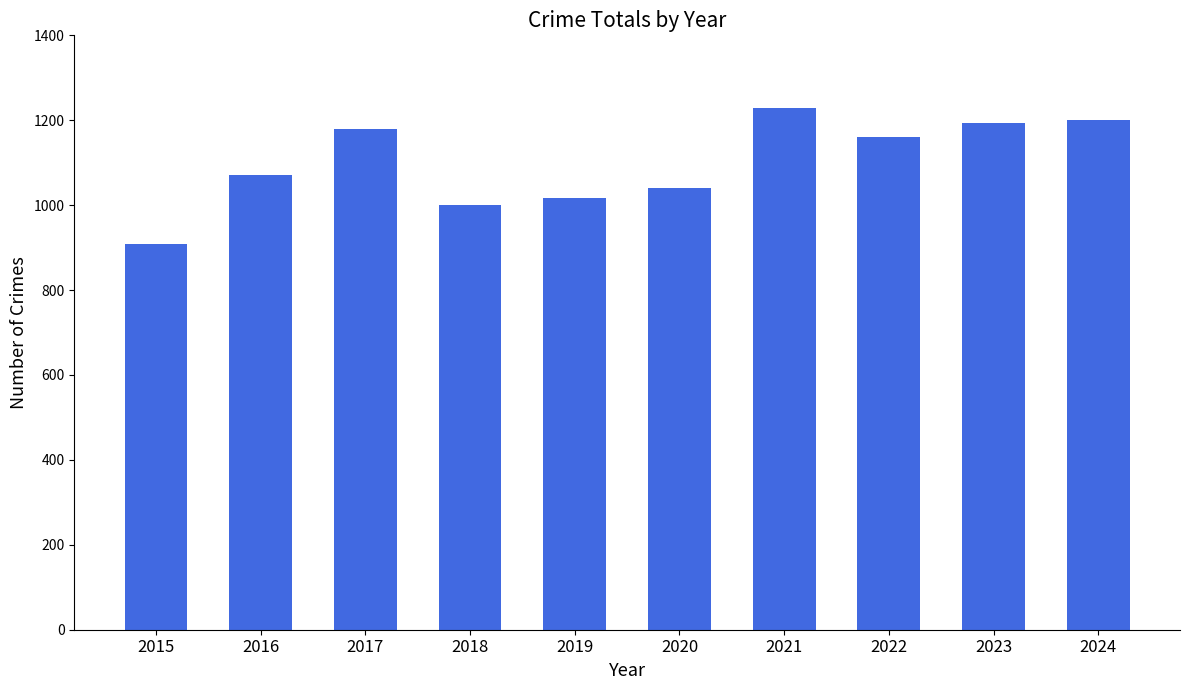

The value at 2022 is 1161. True or false?

True